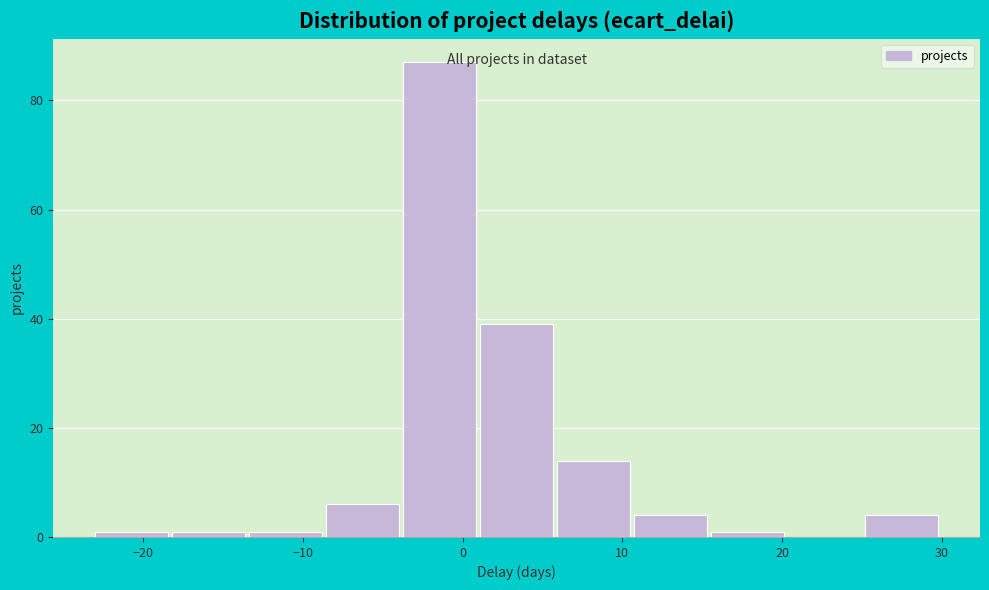

Which range on the x-axis has the tallest bar?

-4 to 1